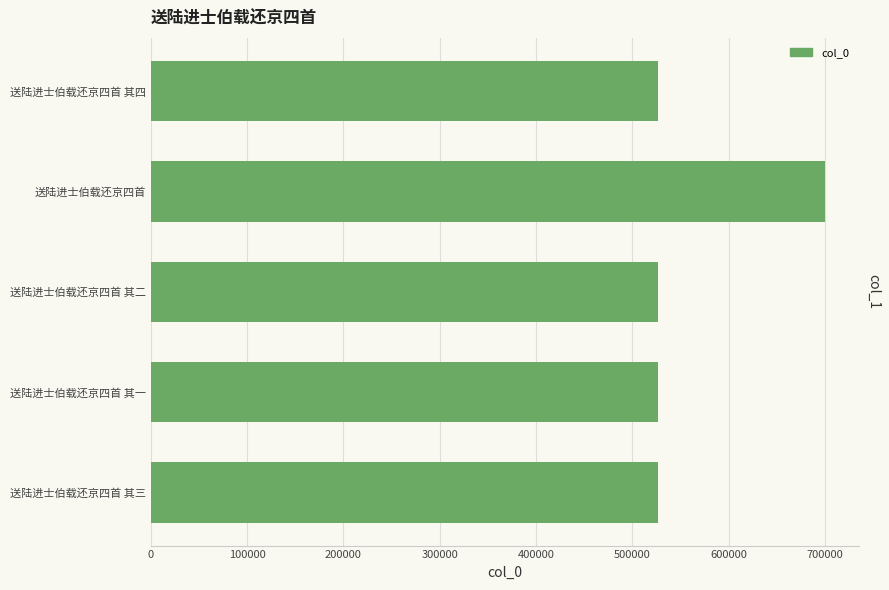

The value at 送陆进士伯载还京四首 is 403088. True or false?

False